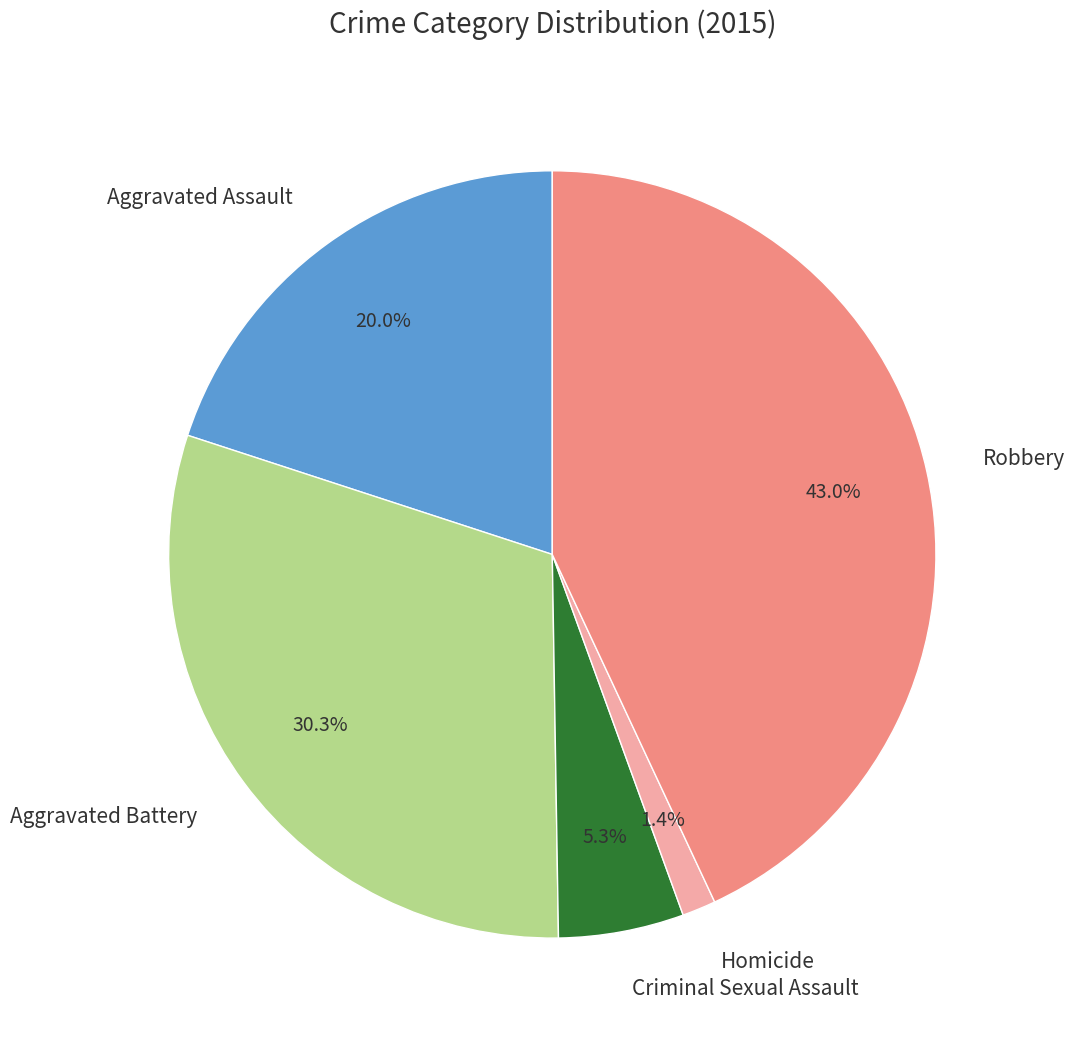

Rank the categories by value from lowest to highest.

Homicide, Criminal Sexual Assault, Aggravated Assault, Aggravated Battery, Robbery